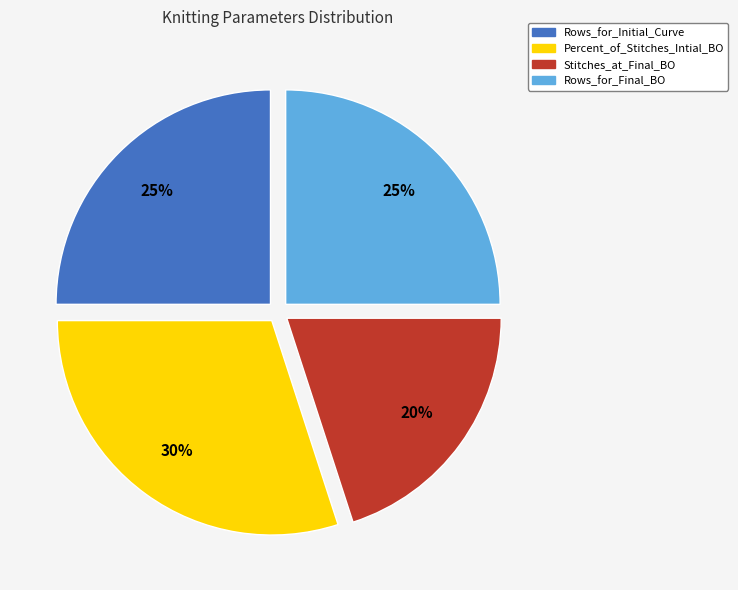

Which has a higher value, Rows_for_Initial_Curve or Percent_of_Stitches_Intial_BO?

Percent_of_Stitches_Intial_BO